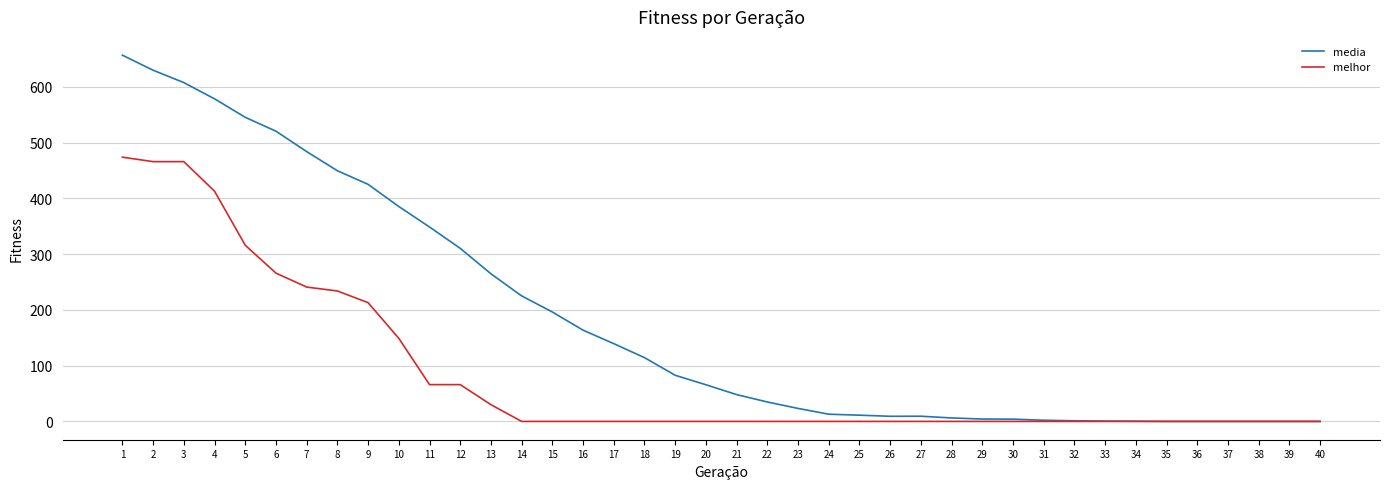

What is the difference between the maximum and minimum values in the media series?

656.9